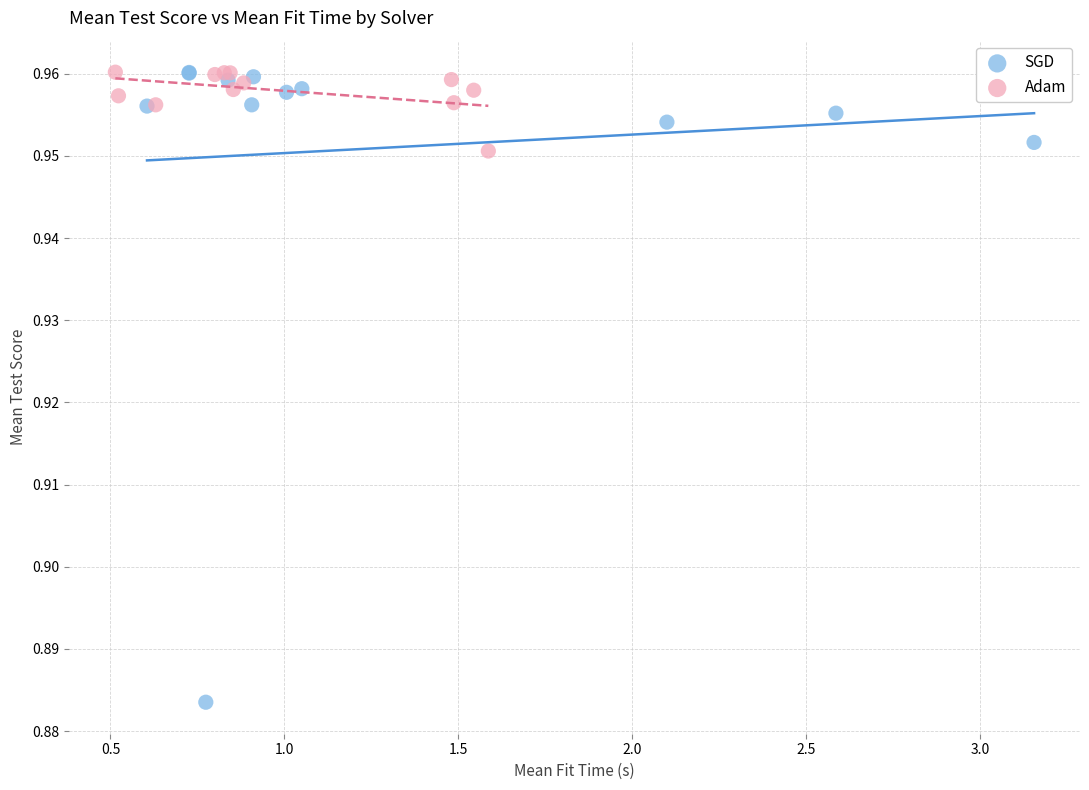

Which series has the widest spread of Y values?

SGD